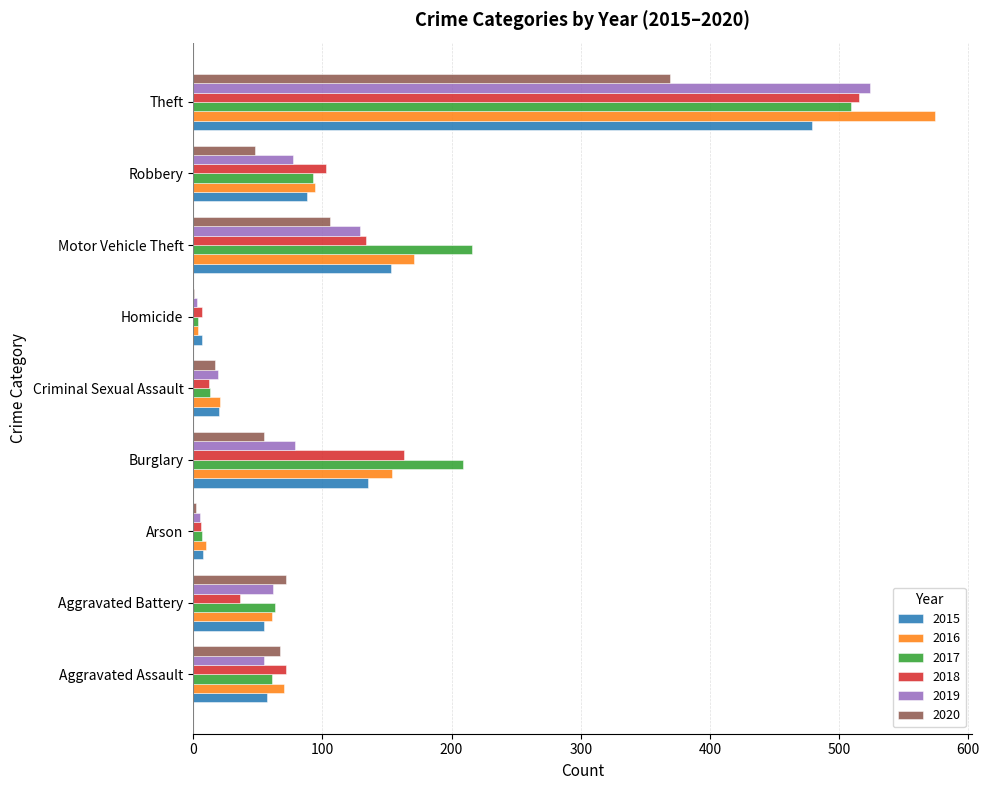

The 2016 series shows 305 at Motor Vehicle Theft. True or false?

False